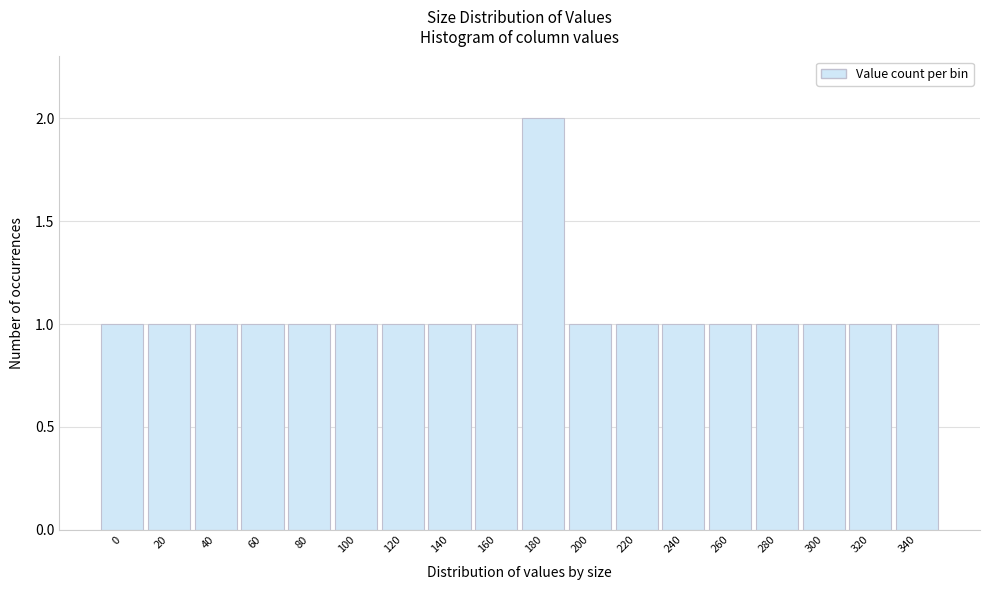

Reading right to left, what are all the values shown in this chart?

340=1	320=1	300=1	280=1	260=1	240=1	220=1	200=1	180=2	160=1	140=1	120=1	100=1	80=1	60=1	40=1	20=1	0=1